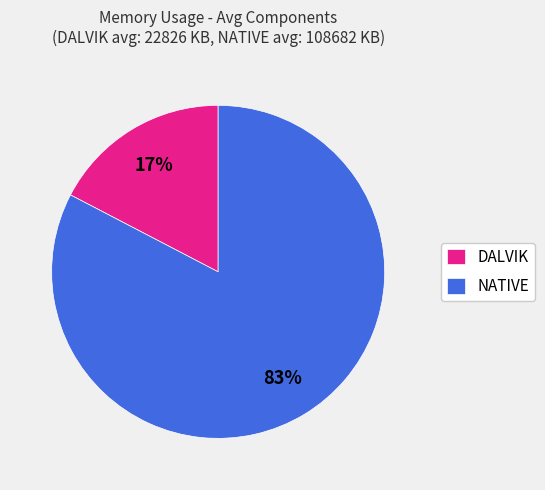

What is the largest slice in the pie chart?

NATIVE